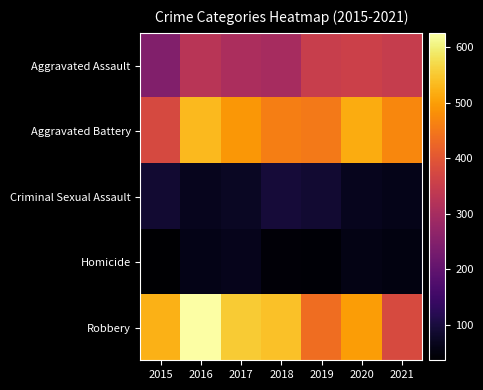

Rank the series by their maximum value, from lowest to highest.

Homicide, Criminal Sexual Assault, Aggravated Assault, Aggravated Battery, Robbery